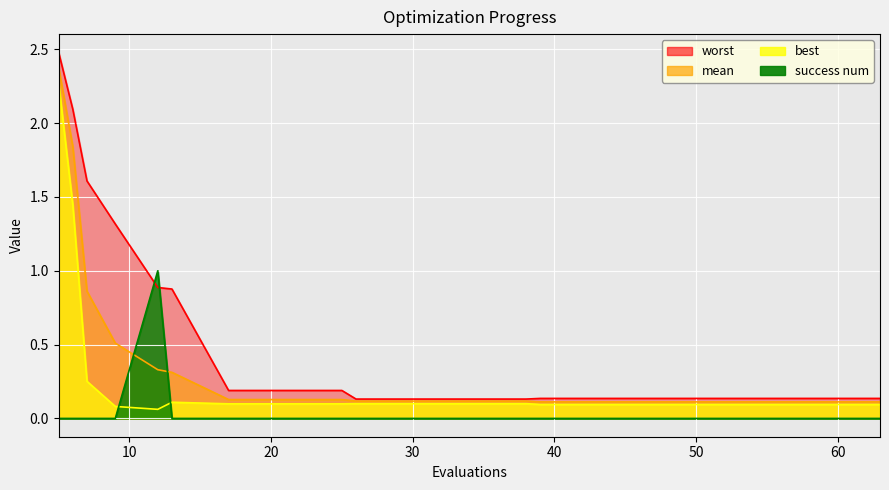

Where is the first local minimum for best?

12